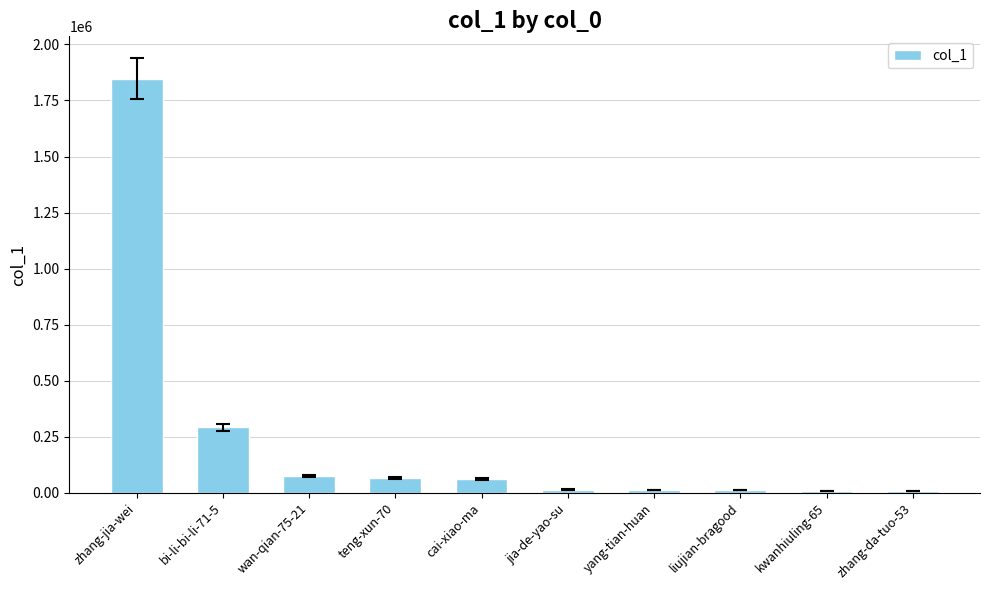

At which label is the value closest to 926411?

bi-li-bi-li-71-5